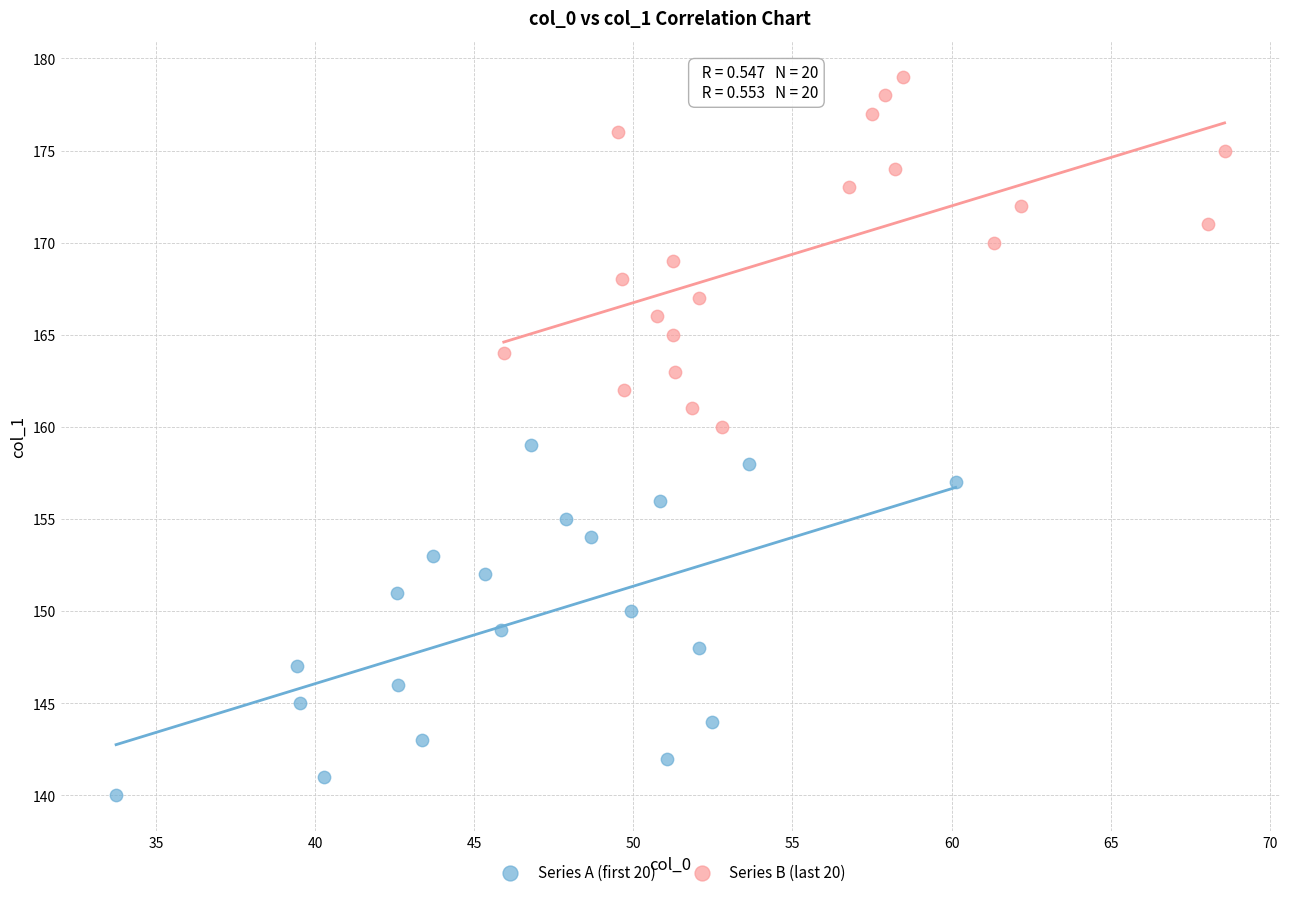

Which series contains the highest Y value?

Series B (last 20)